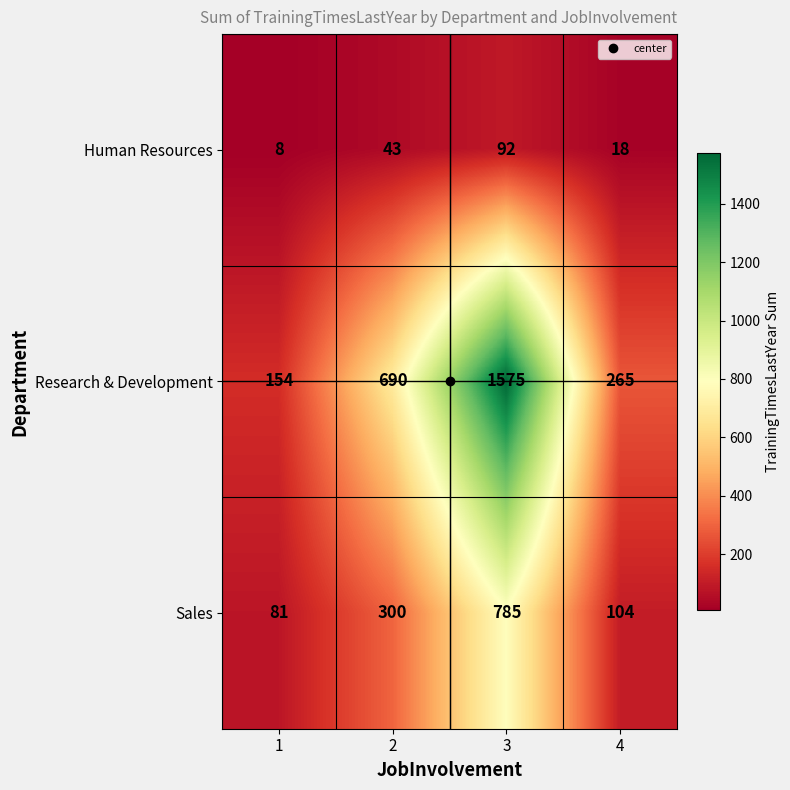

What is the spread (max minus min) of values at 2?

647